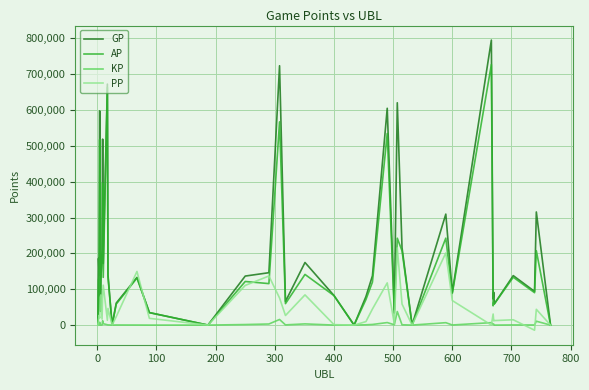

Rank the series by their average value, from highest to lowest.

GP, AP, PP, KP